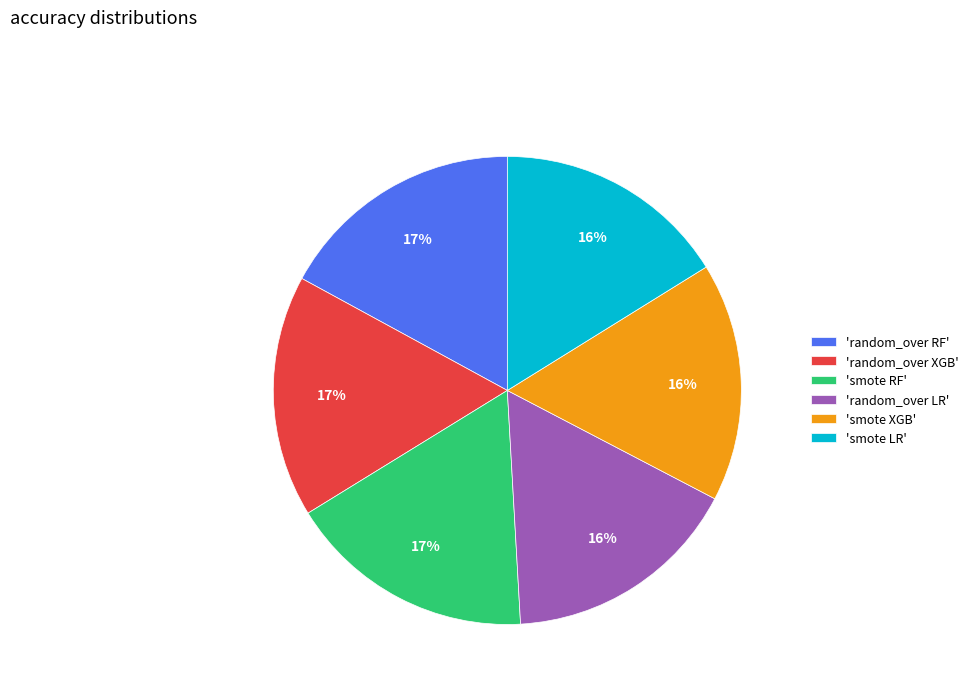

Does 'random_over RF' account for over 50% of the chart?

No